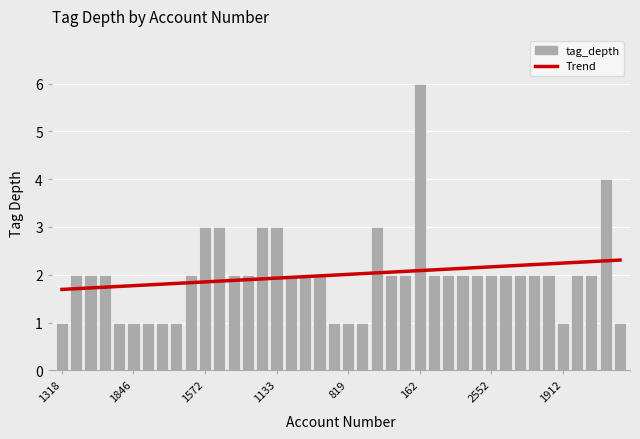

What is the difference between the values at 144 and 2877?

1